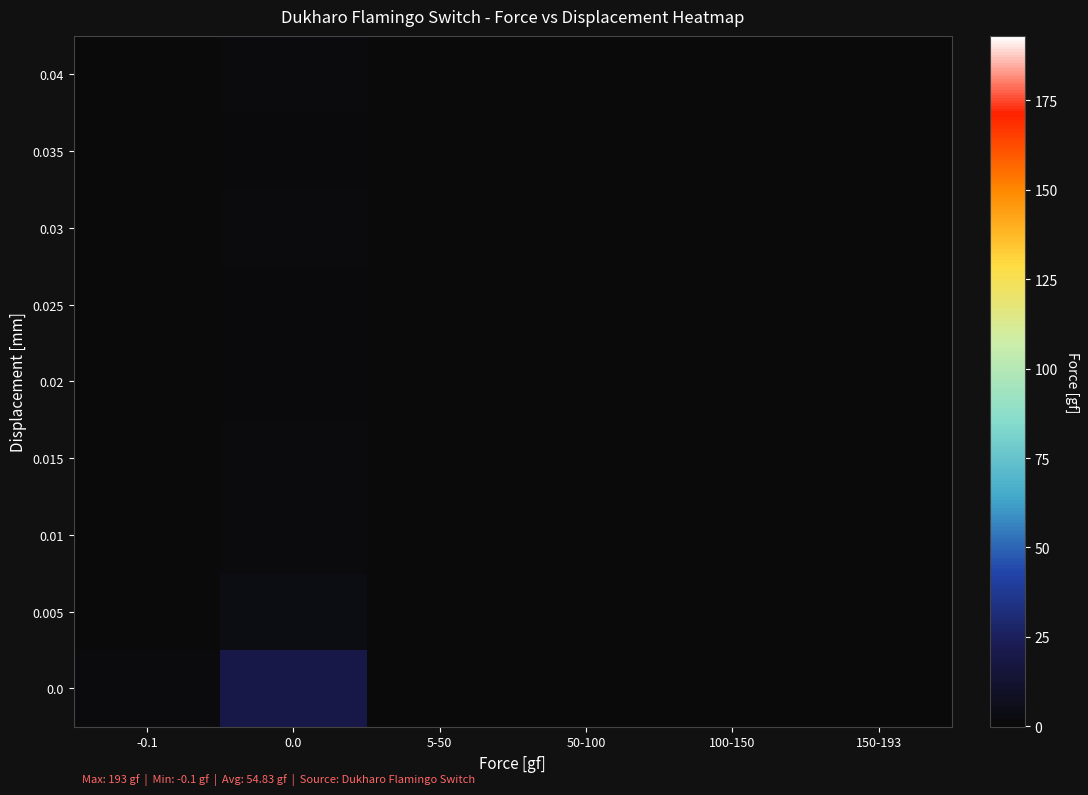

What is the total value across all series at 0.0?

34